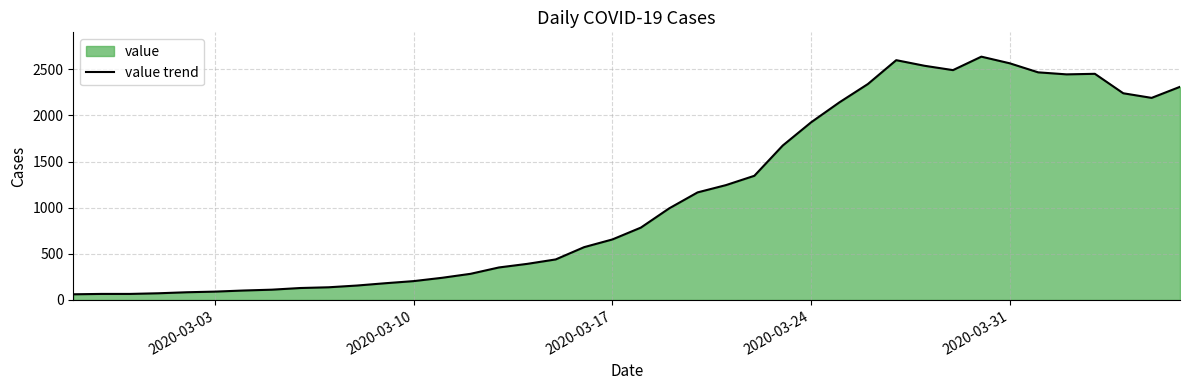

How many series are shown in this chart?

1